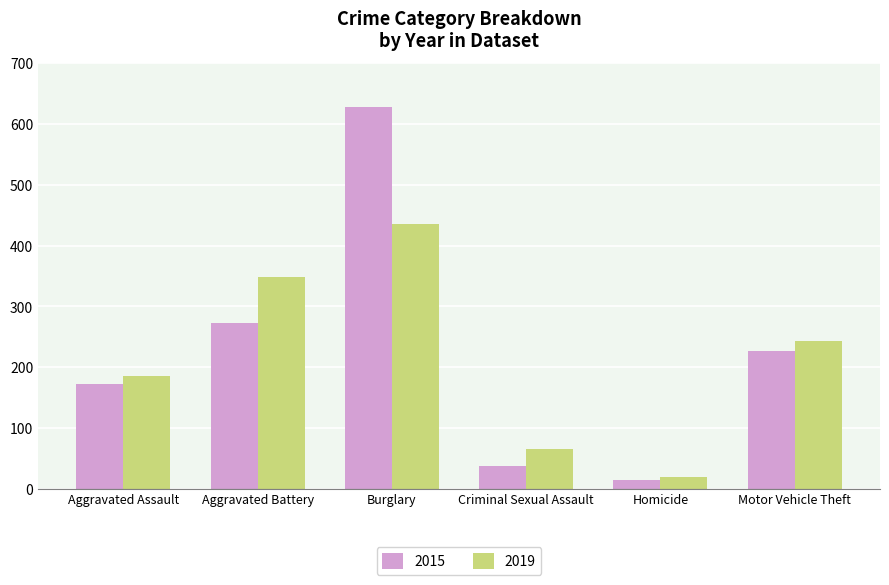

Rank the categories by 2015 value from highest to lowest.

Burglary, Aggravated Battery, Motor Vehicle Theft, Aggravated Assault, Criminal Sexual Assault, Homicide